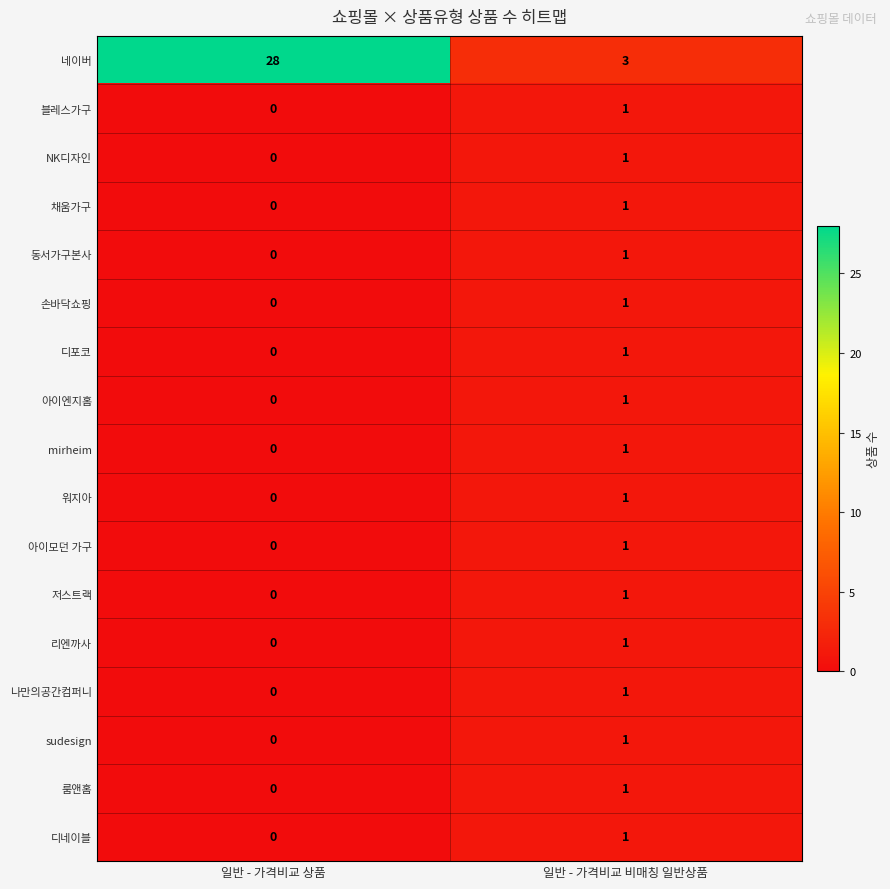

Which category has the lowest value across all series?

일반 - 가격비교 상품